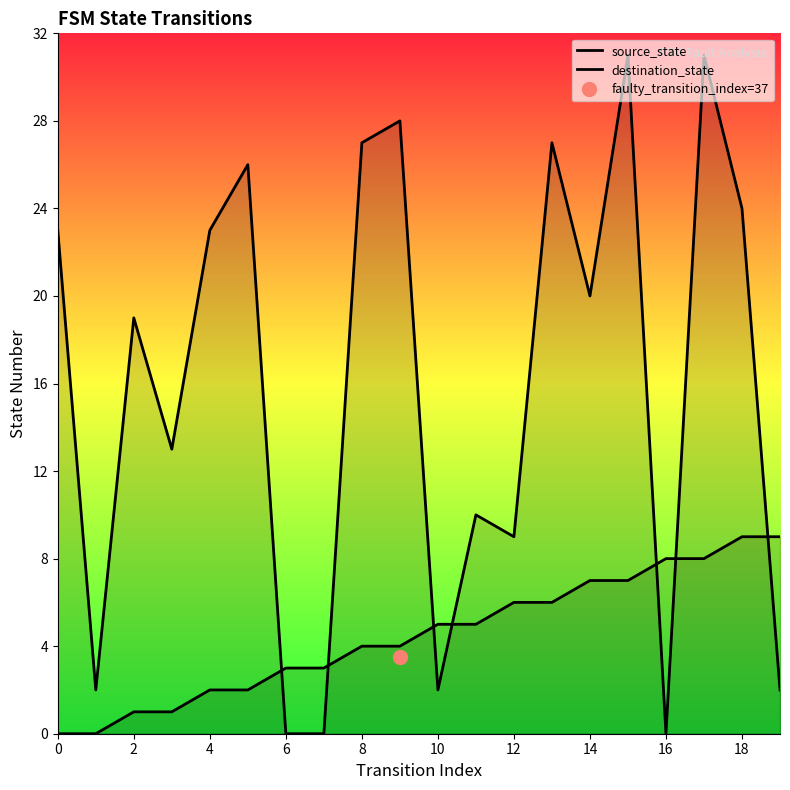

Is the value of destination_state at 0 greater than the value of source_state at 12?

Yes